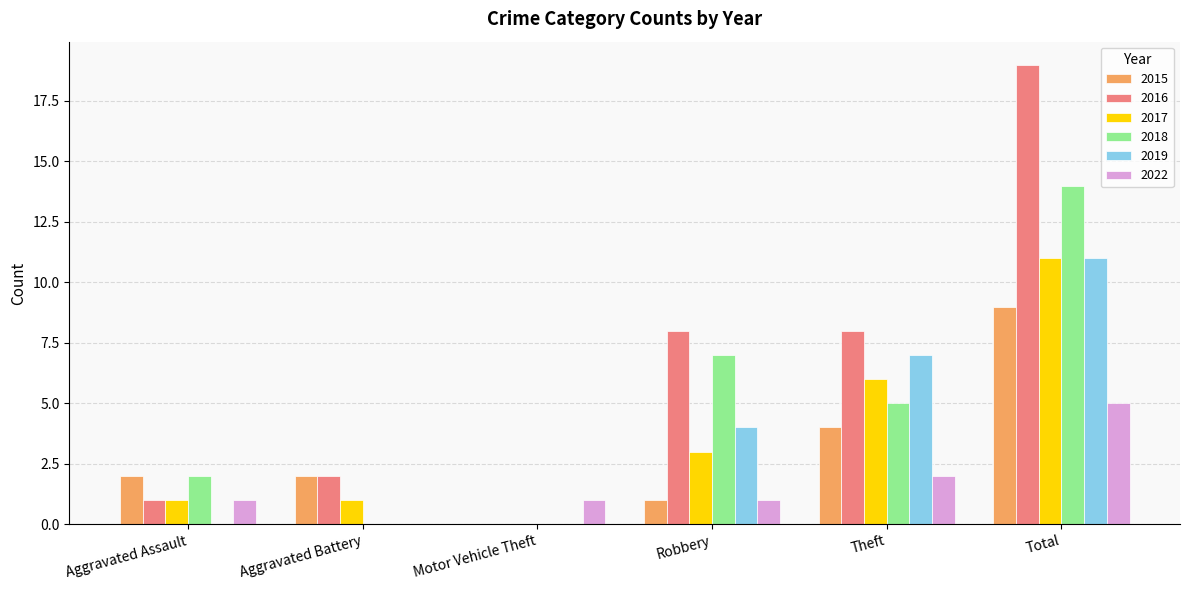

How many series are shown in this chart?

6